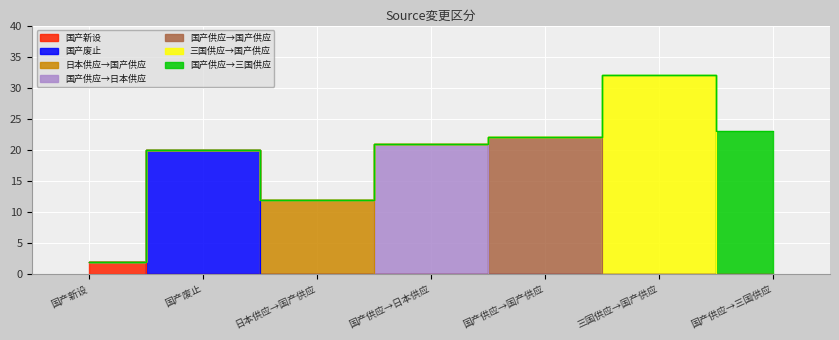

Where is the data nearest to the value 17?

国产废止